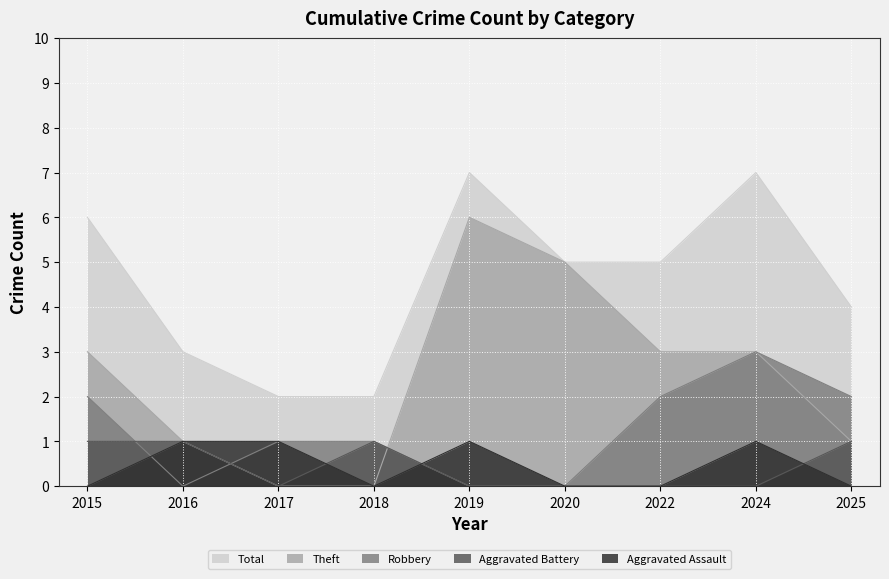

Between 2019 and 2024, which series saw the biggest shift?

Robbery